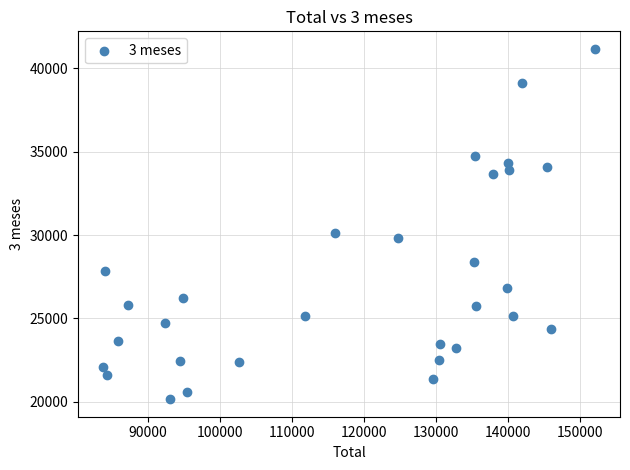

What Y value in the scatter plot is closest to 30664?

30139